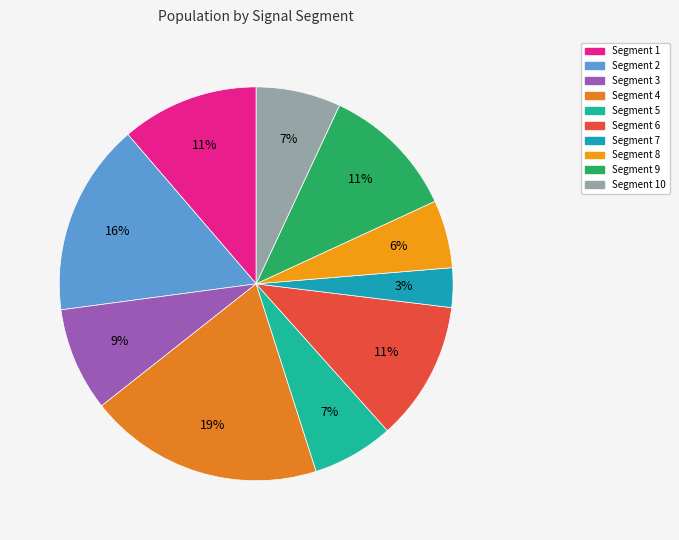

How many segments does this pie chart have?

10